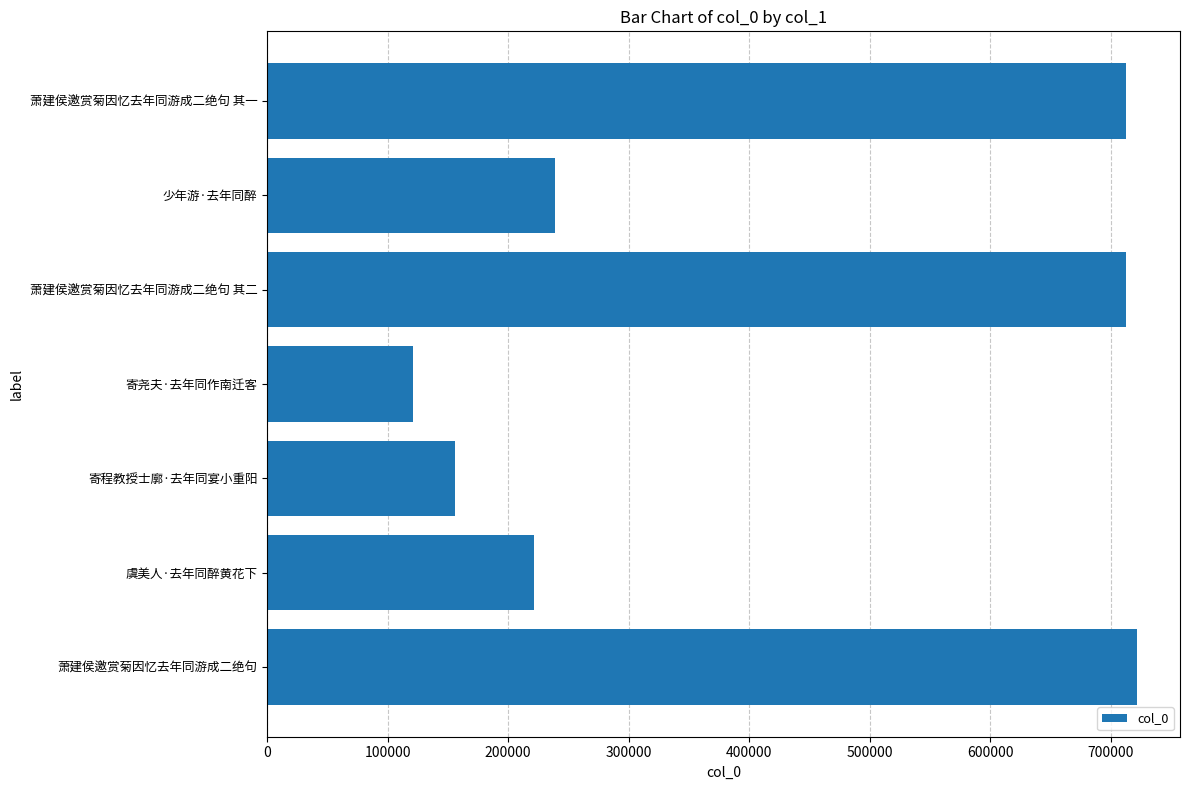

What is the sum of all values?

2885033